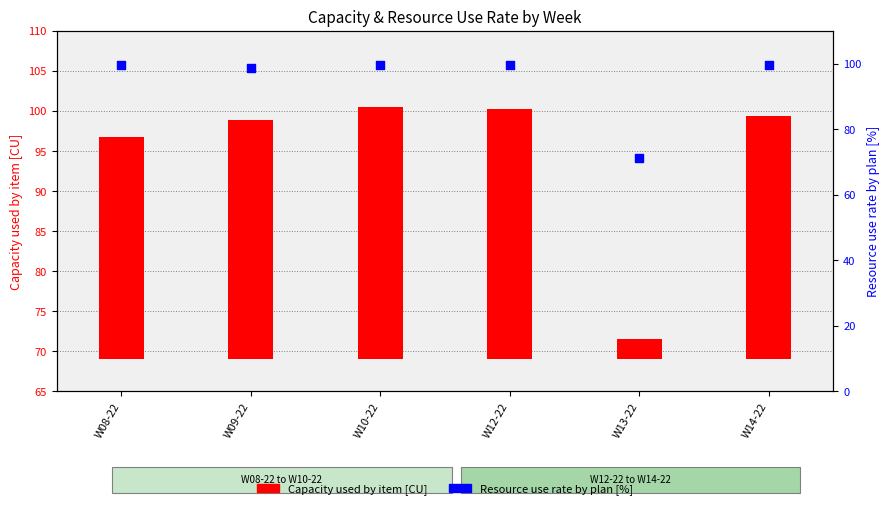

At how many categories does at least one series exceed 52?

6